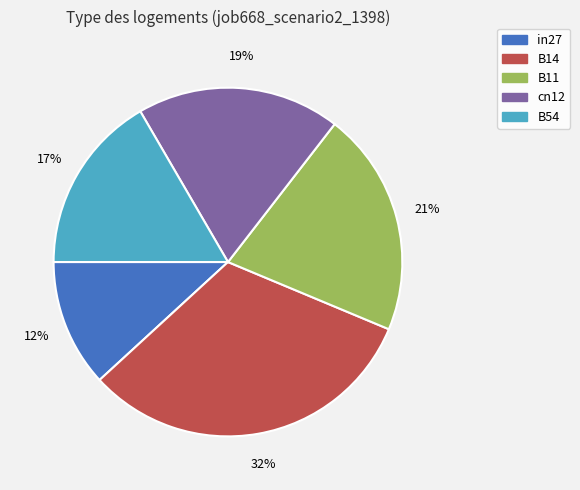

What is the smallest slice in the pie chart?

in27